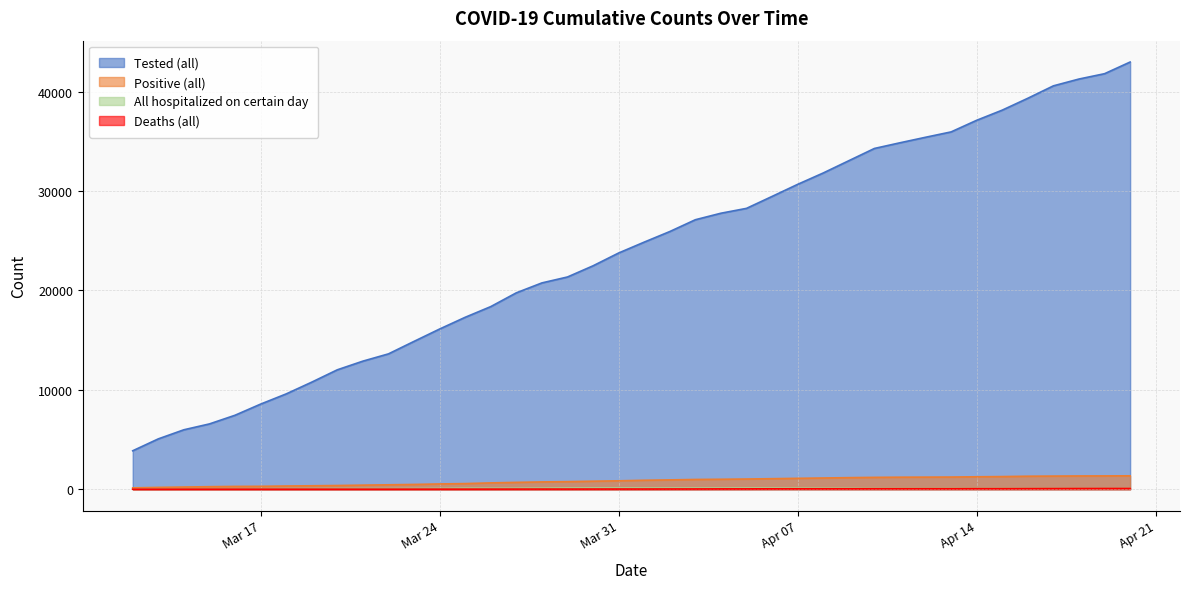

Rank the series at 2020-04-06 from lowest to highest value.

Deaths (all), All hospitalized on certain day, Positive (all), Tested (all)